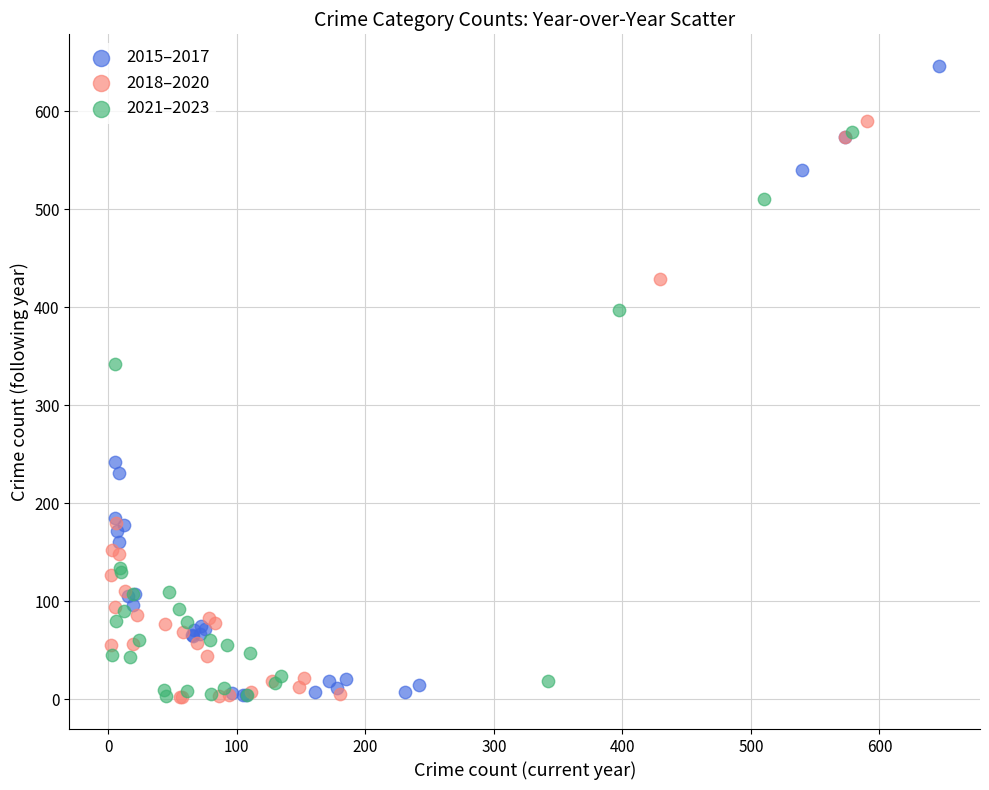

Which series contains the highest Y value?

2015–2017